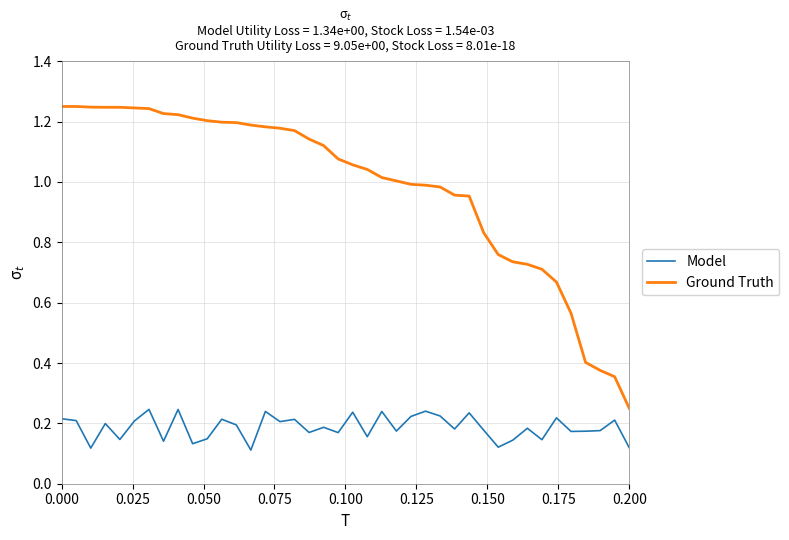

Rank the series by their average value, from highest to lowest.

Ground Truth, Model